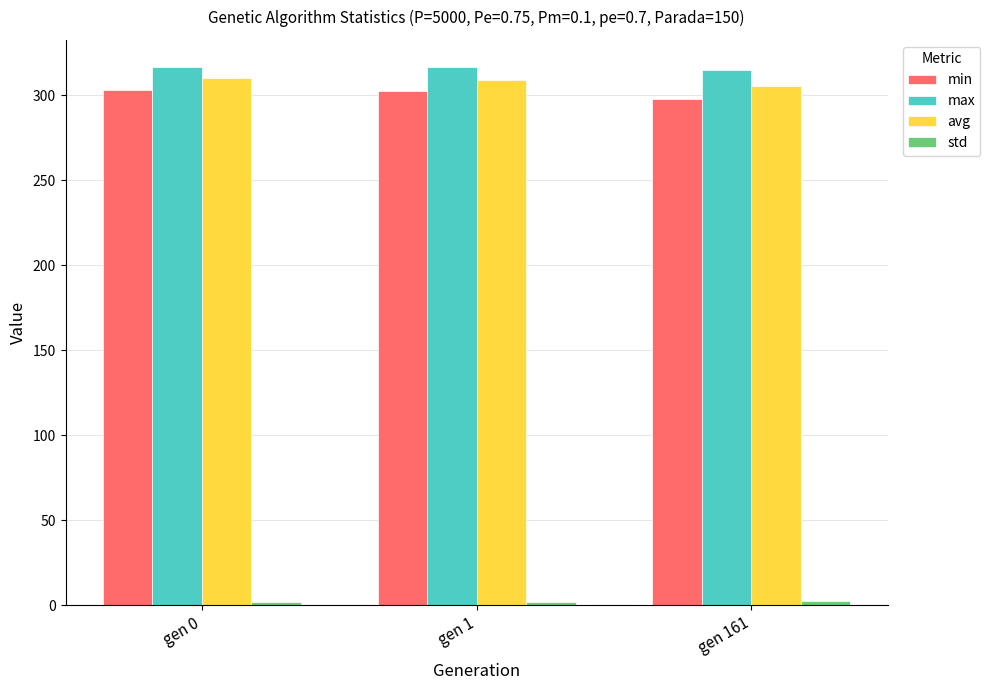

What is the sum of all avg values?

925.0